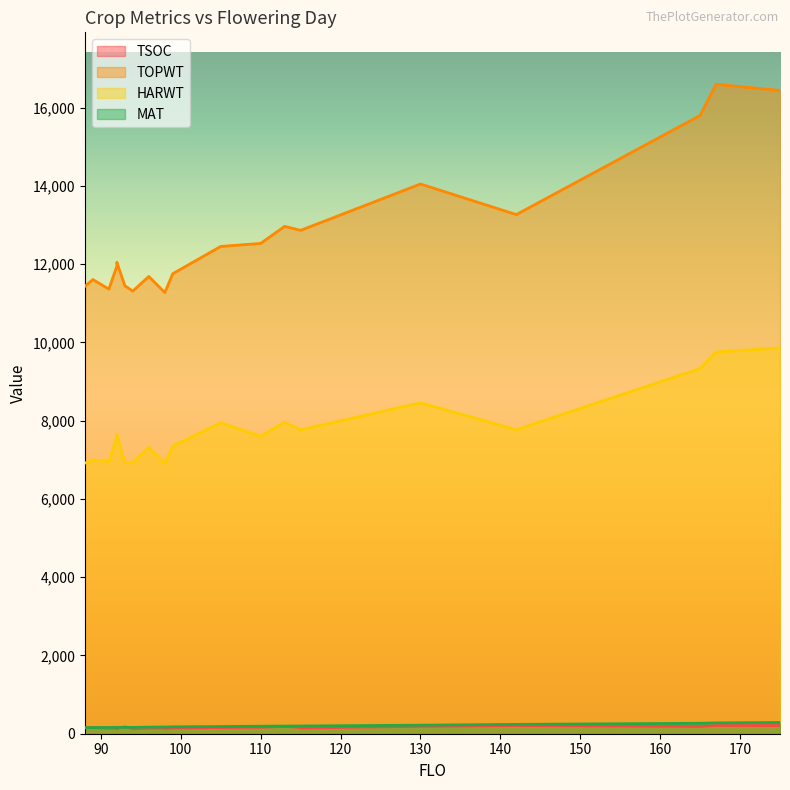

What are all the series names shown in the legend?

TSOC, TOPWT, HARWT, MAT